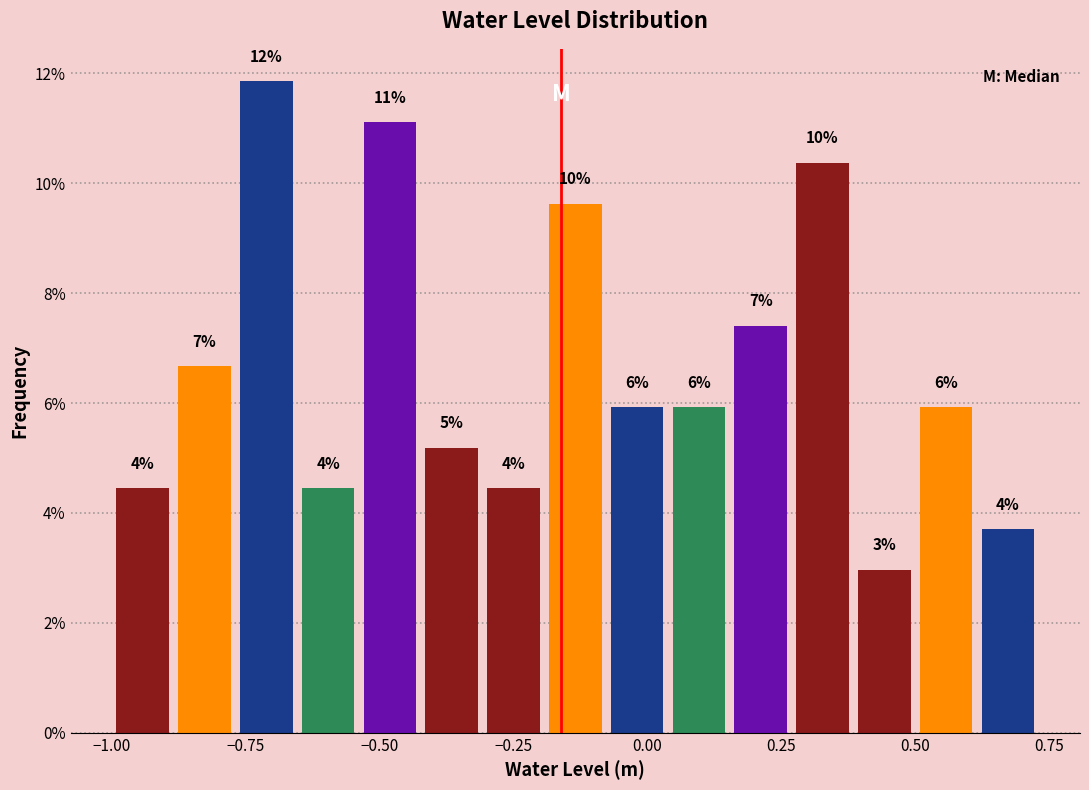

Read against the x-axis, roughly where is the centre of the tallest bar?

-0.70